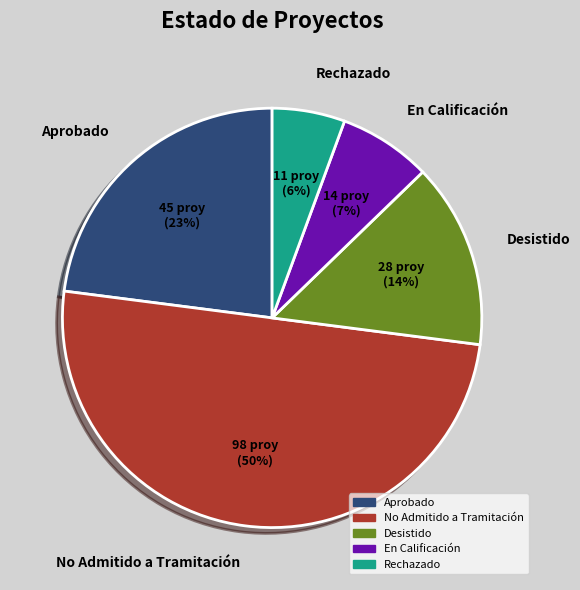

Do Rechazado and No Admitido a Tramitación together represent more than half of the pie?

Yes